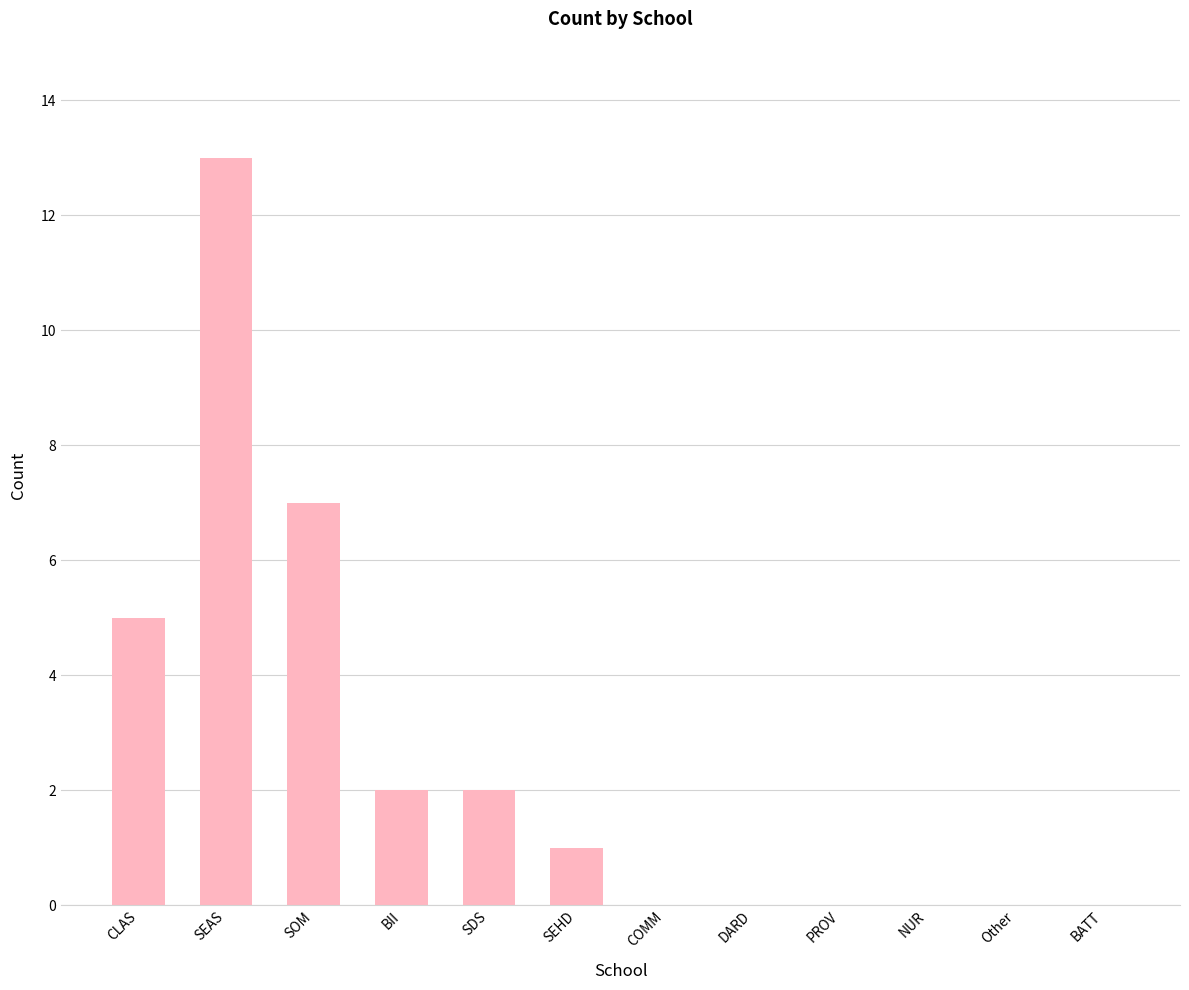

What is the difference between the values at CLAS and PROV?

5